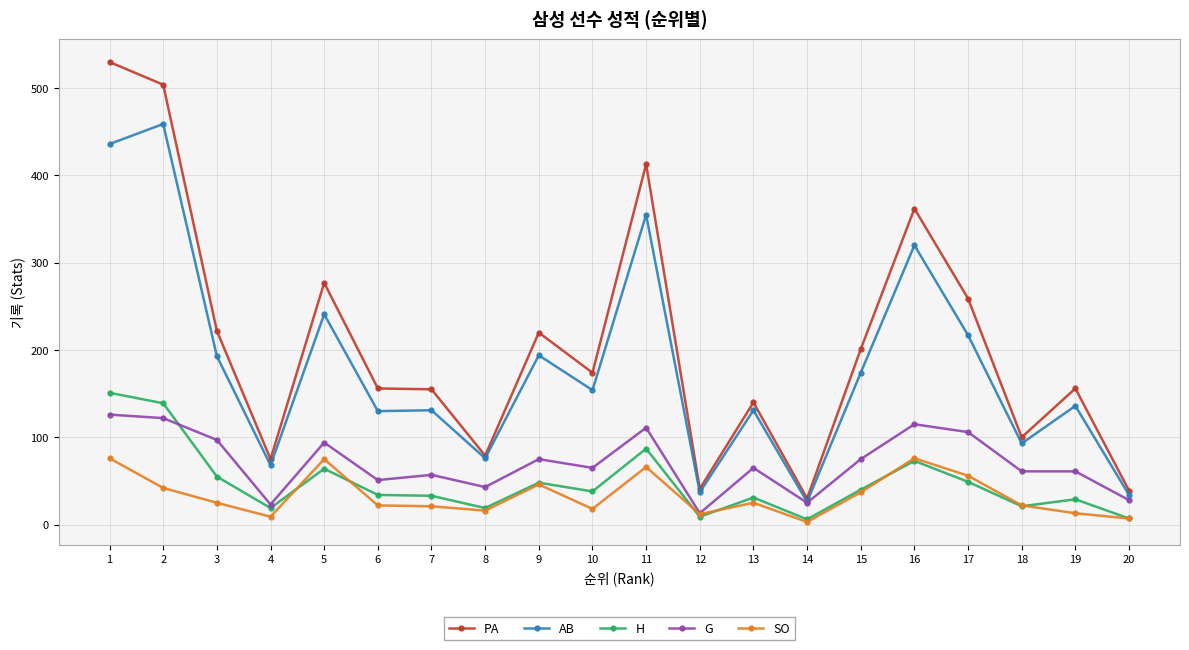

What is the sum of all SO values?

667